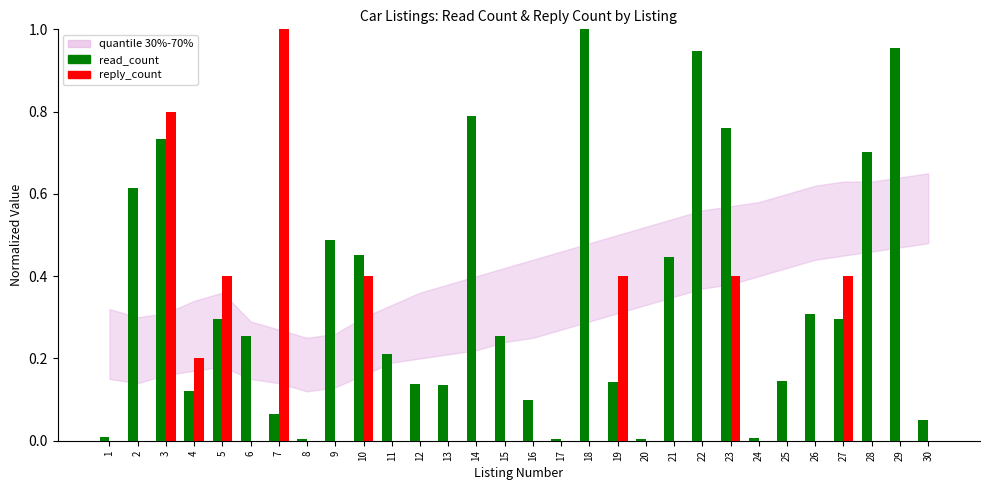

At which category is the sum across all series the highest?

3